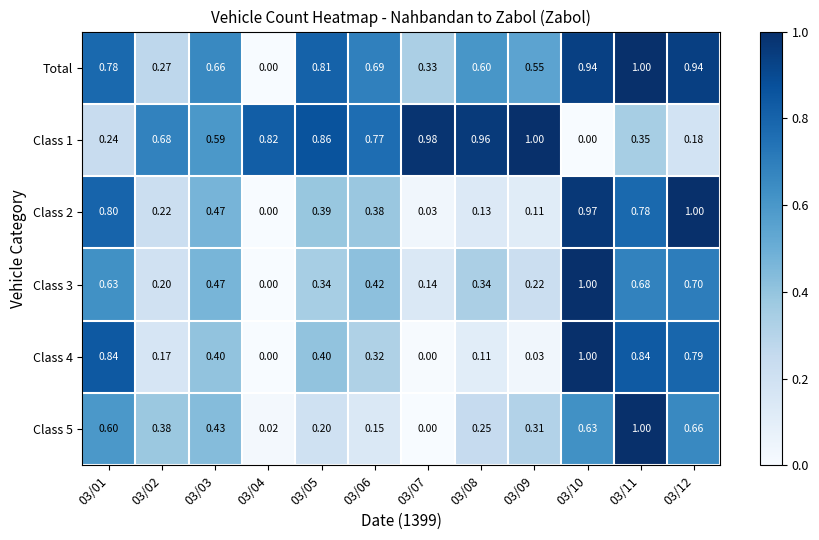

Is the value of Class 5 at 03/04 greater than the value of Total at 03/09?

No